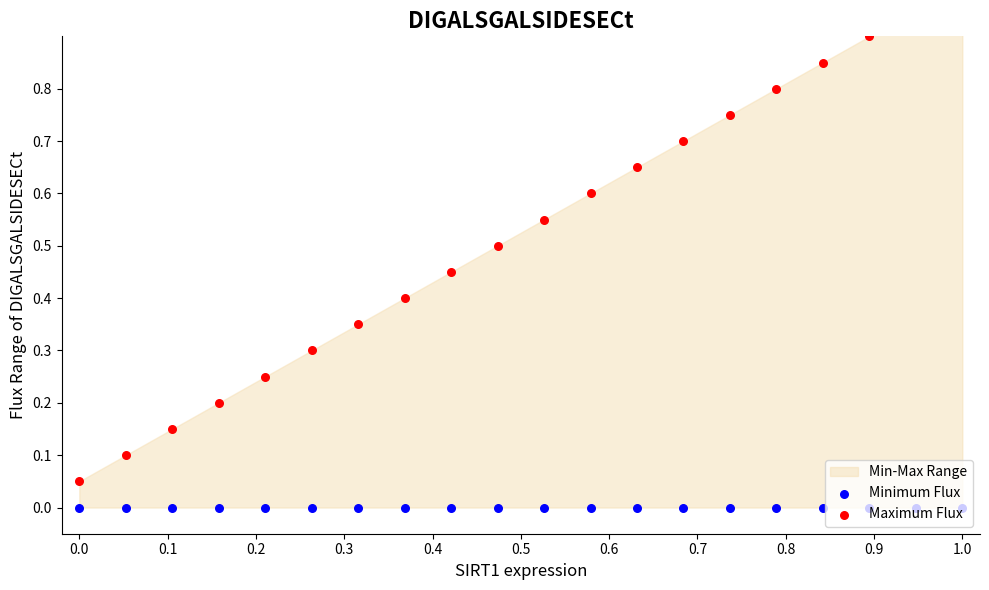

Which series has the largest total across all categories?

Maximum Flux